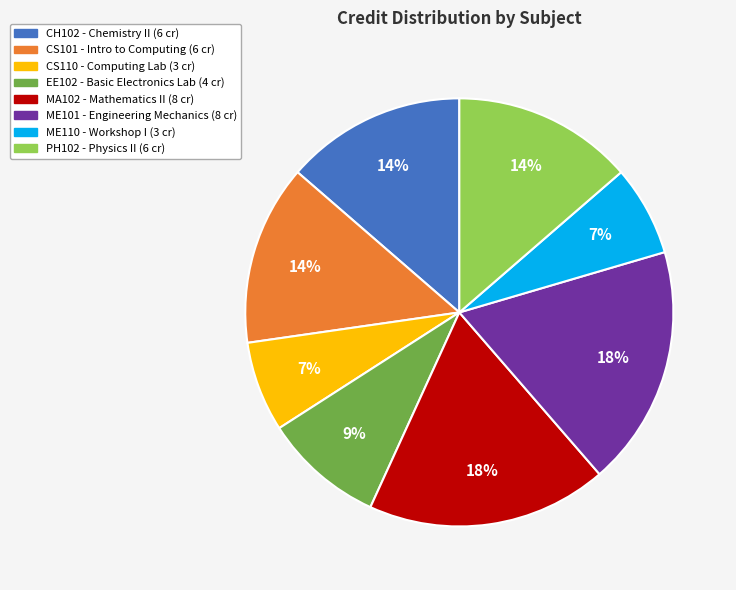

Count the number of slices in the pie.

8